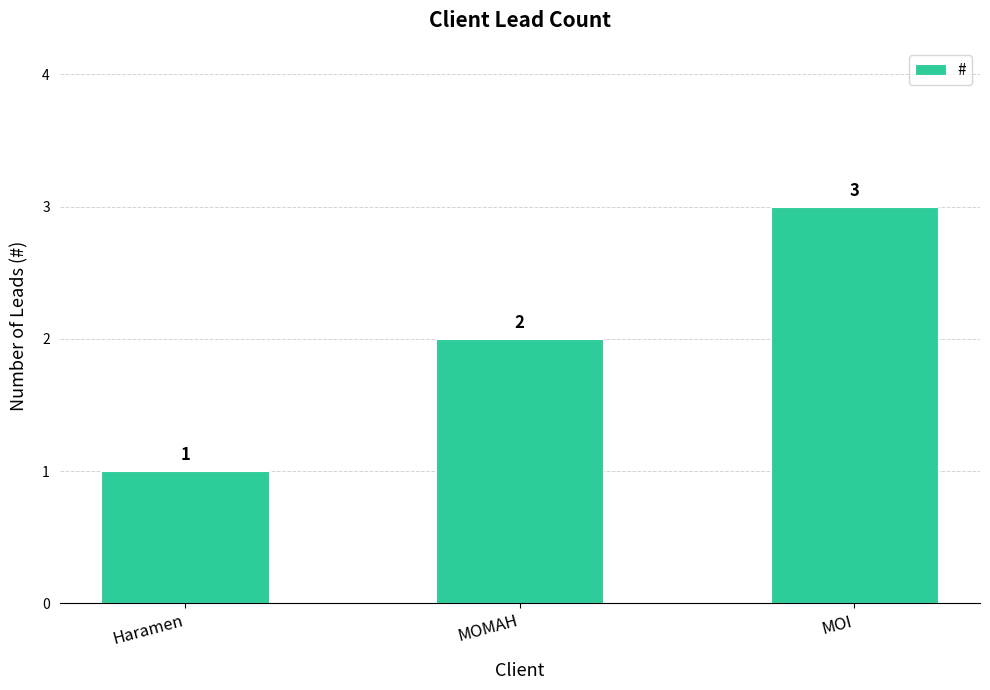

How many distinct data groups are displayed?

1